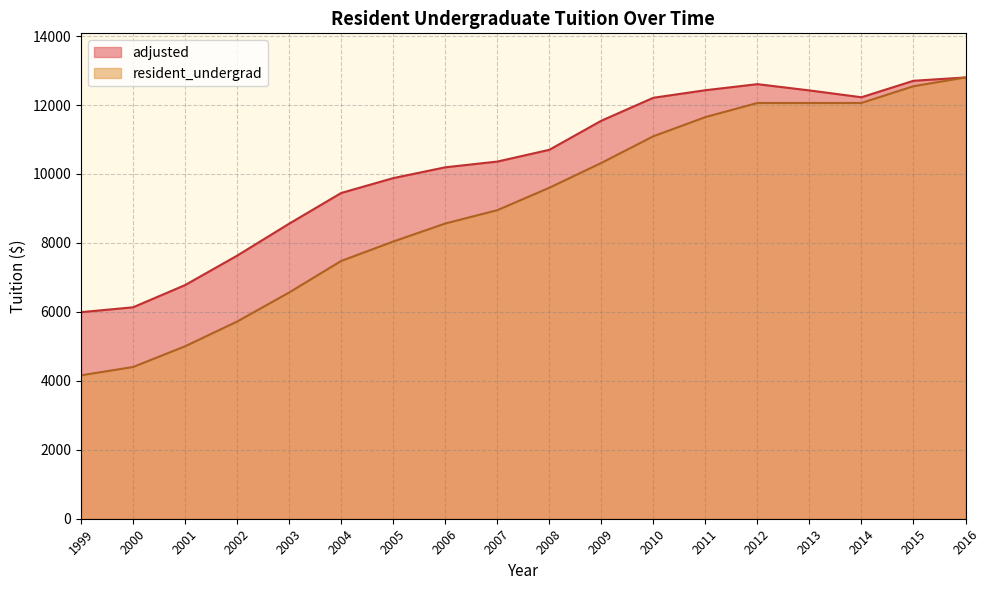

True or false: resident_undergrad and adjusted intersect in this chart.

False